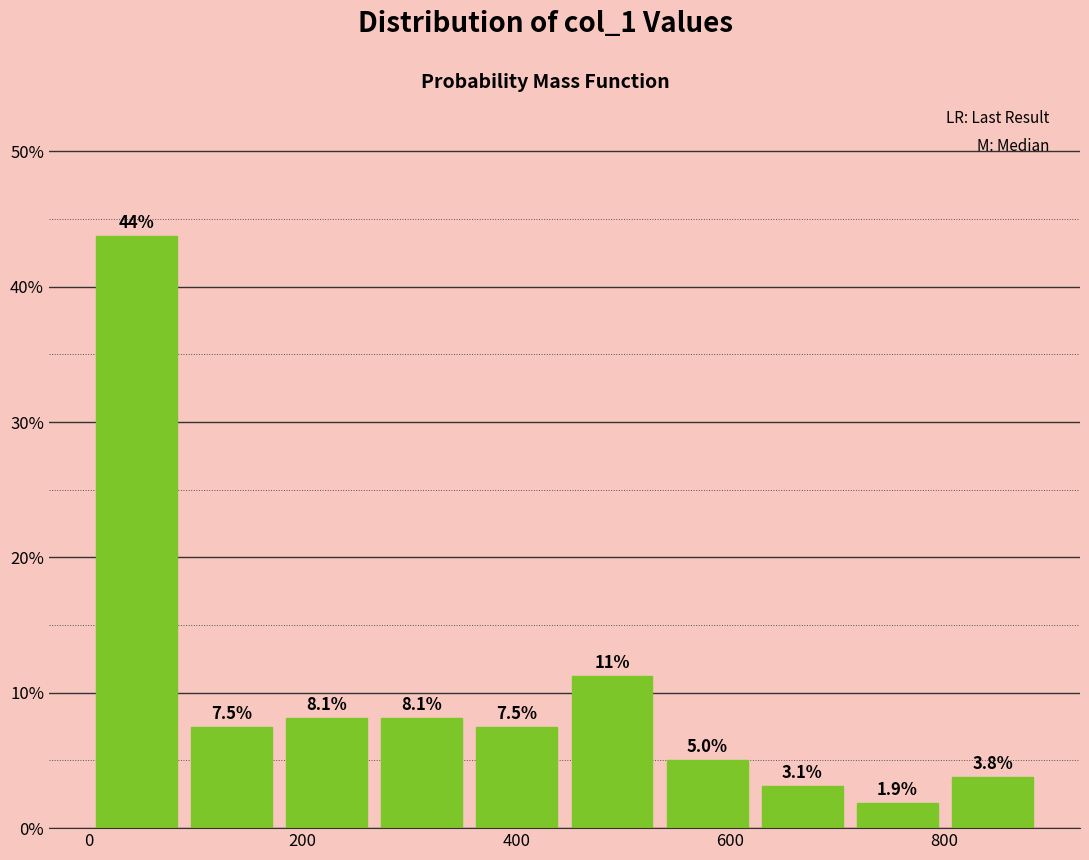

Which range on the x-axis has the tallest bar?

0 to 80